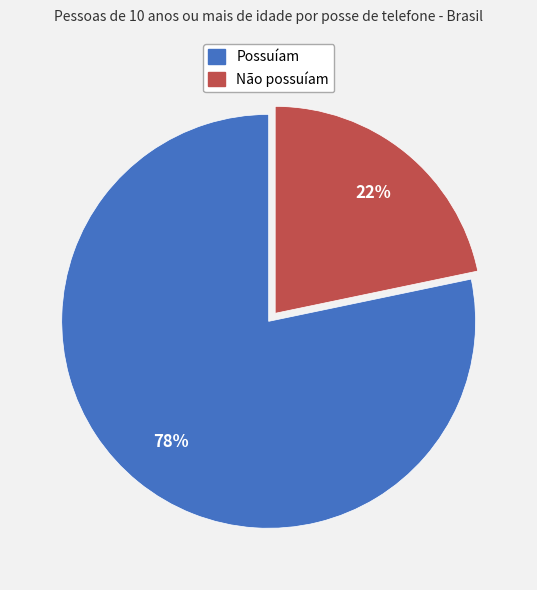

To the nearest percent, what is the combined percentage of Possuíam and Não possuíam?

100%